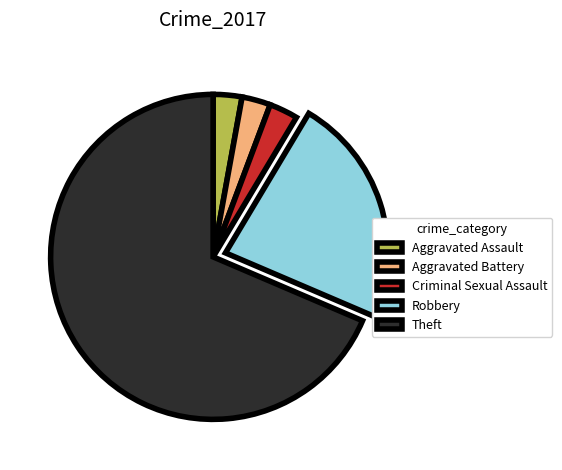

Does Theft represent more than half of the total?

Yes